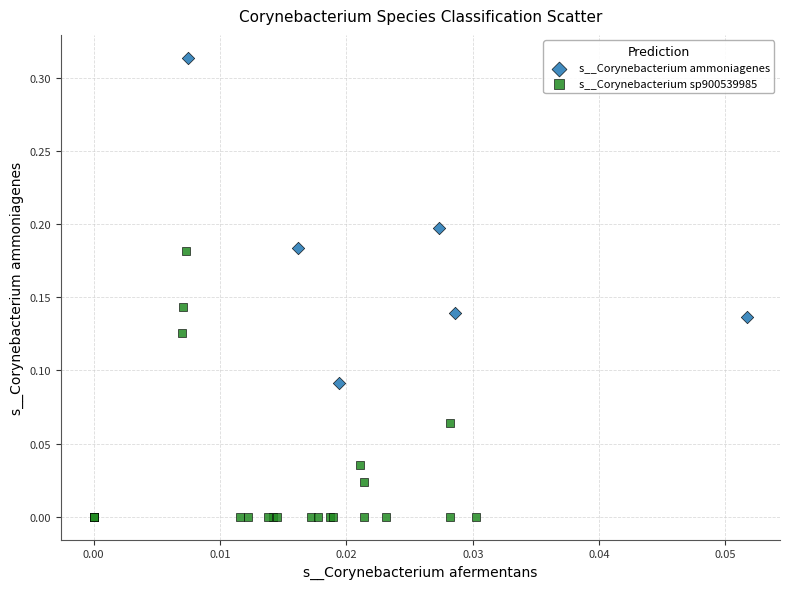

Which series reaches the maximum Y coordinate?

s__Corynebacterium ammoniagenes